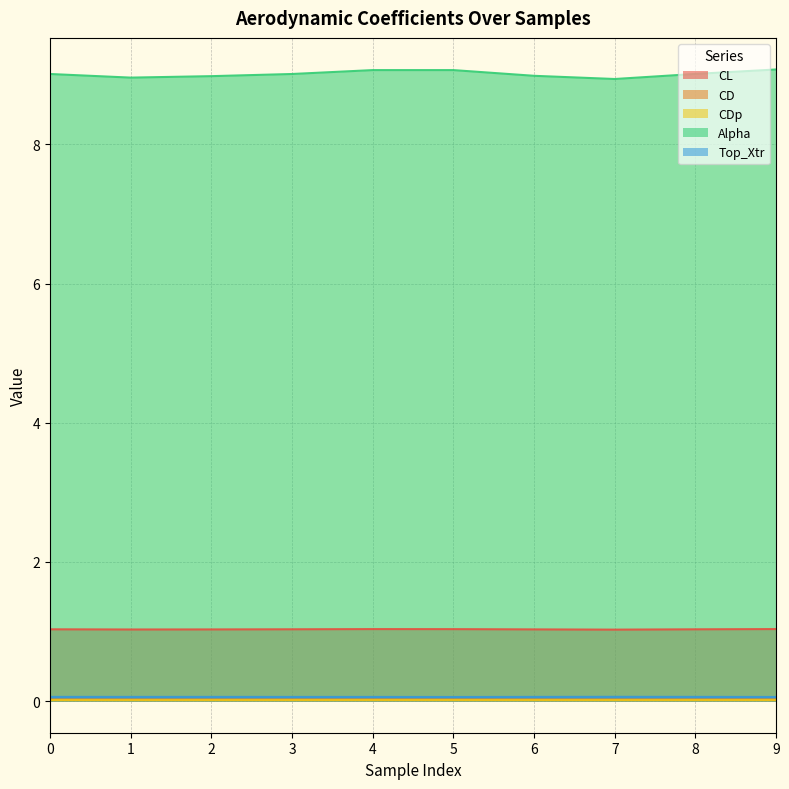

How many interior local valleys does the CD series have?

2